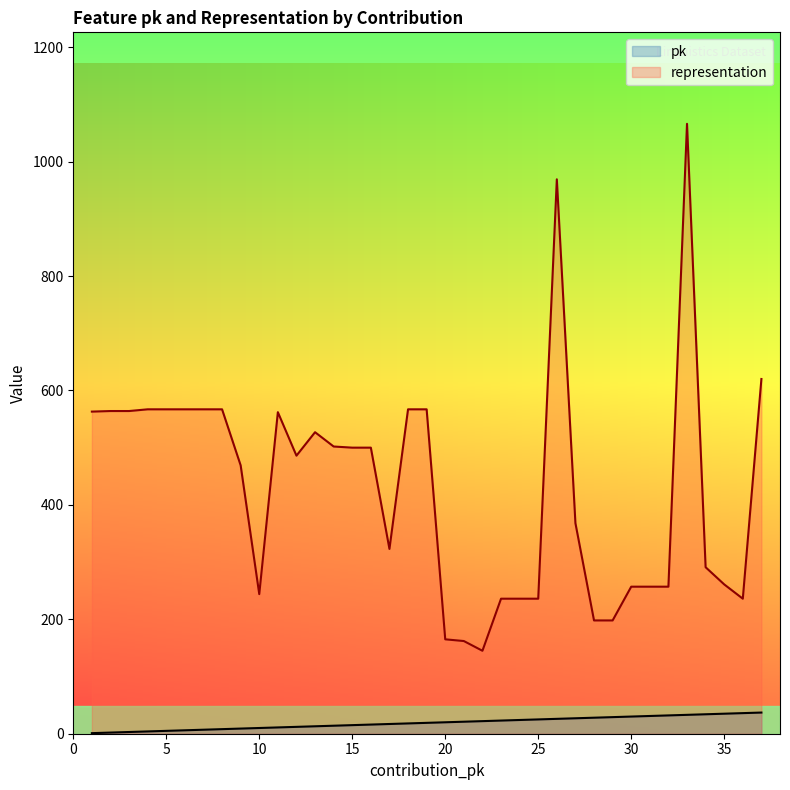

Reading left to right, transcribe all the data shown in this chart.

pk: 1	2	3	4	5	6	7	8	9	10	11	12	13	14	15	16	17	18	19	20	21	22	23	24	25	26	27	28	29	30	31	32	33	34	35	36	37
representation: 563	564	564	567	567	567	567	567	469	244	562	486	527	502	500	500	323	567	567	165	162	145	236	236	236	969	368	198	198	257	257	257	1066	291	261	236	620